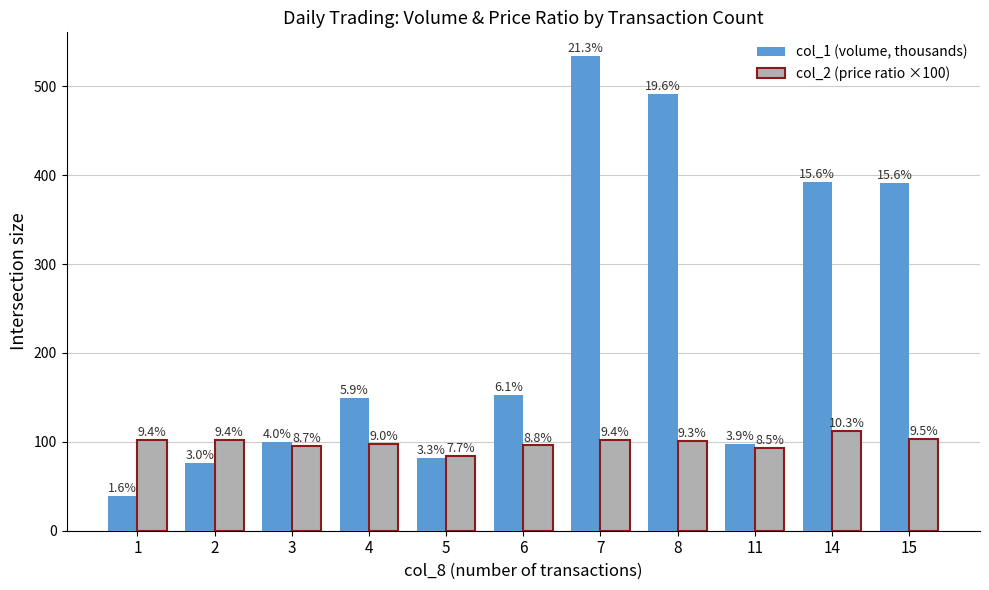

At which category does the chart reach its minimum across all series?

1